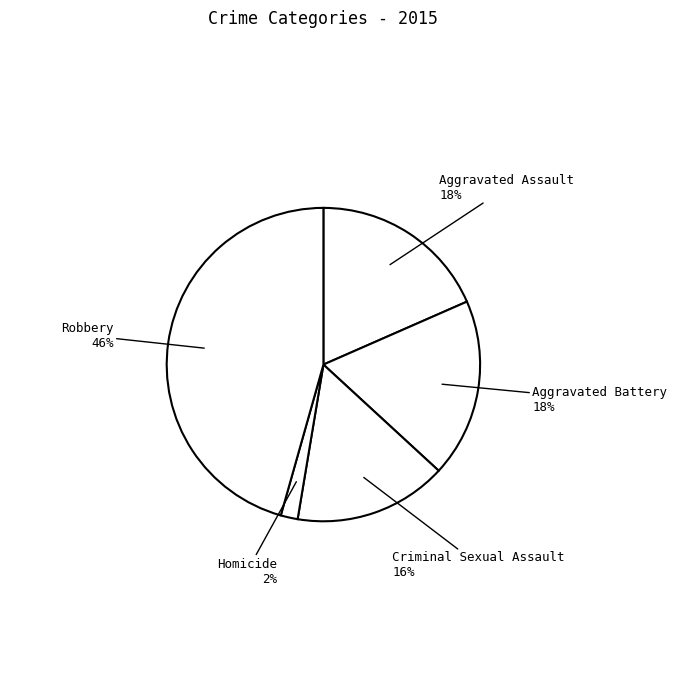

What percentage is the Robbery slice, to the nearest percent?

46%